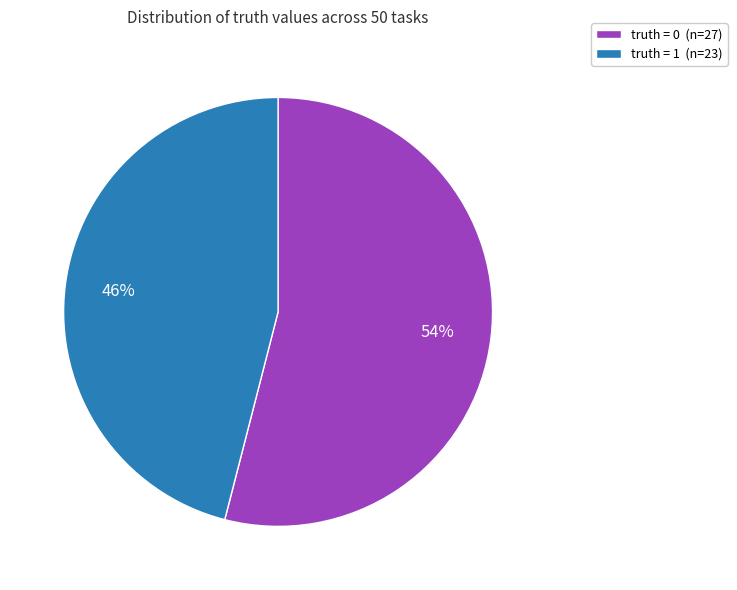

Rank the categories by value from highest to lowest.

truth = 0, truth = 1